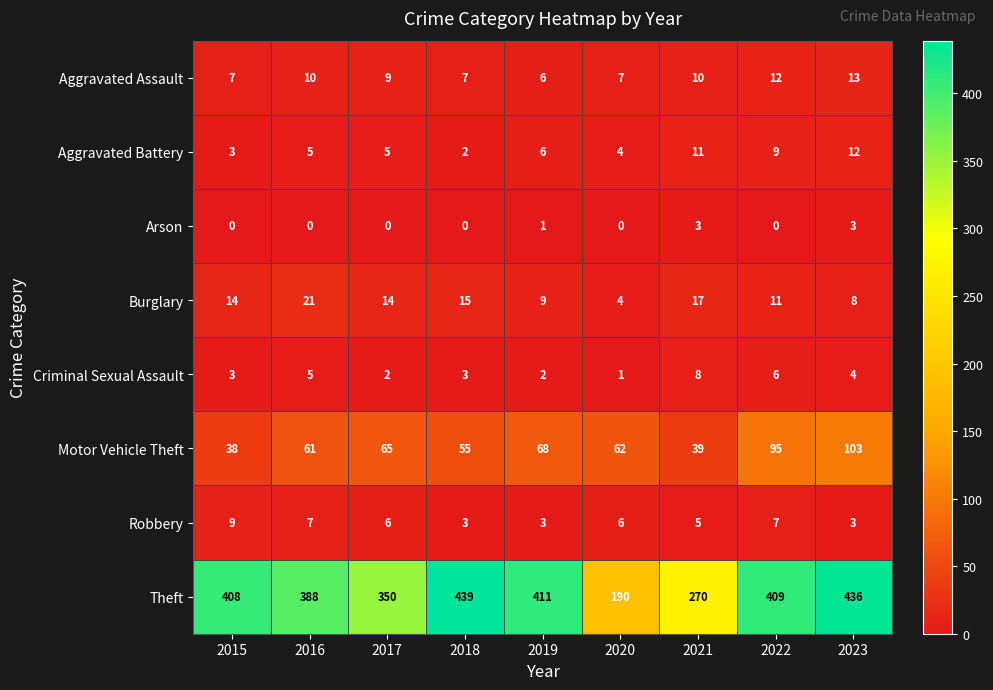

How many categories are shown in the chart?

9